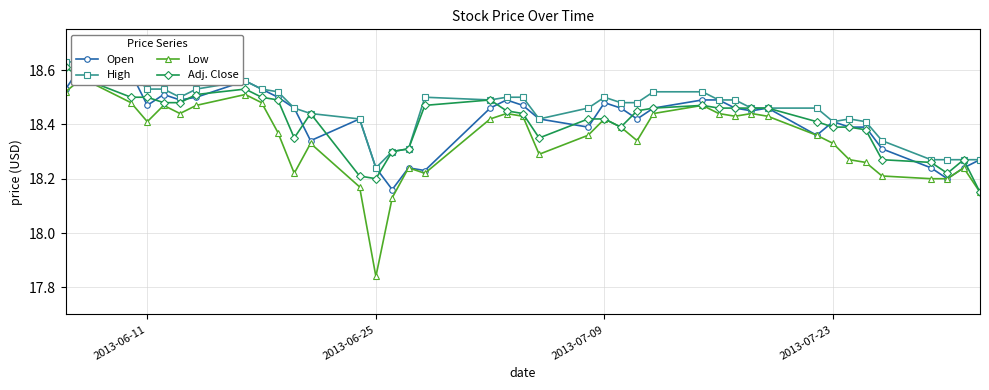

List the series in order of their peak value, lowest first.

Low, Adj. Close, Open, High